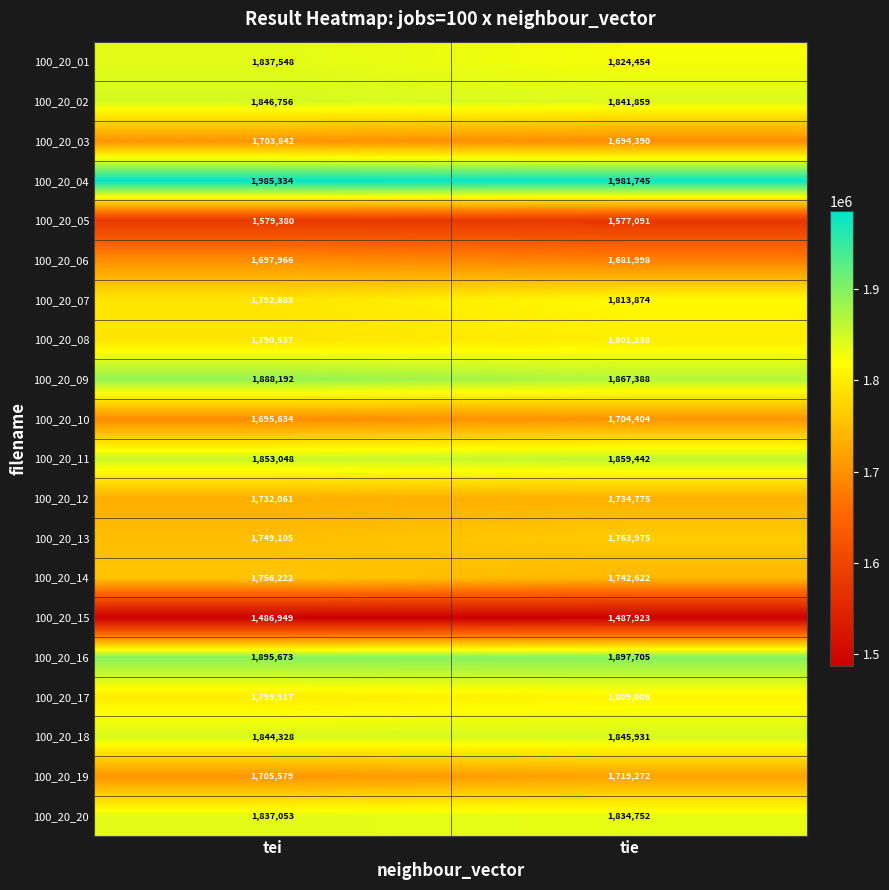

What is the sum of the 100_20_01 values at tei and tie?

3662002